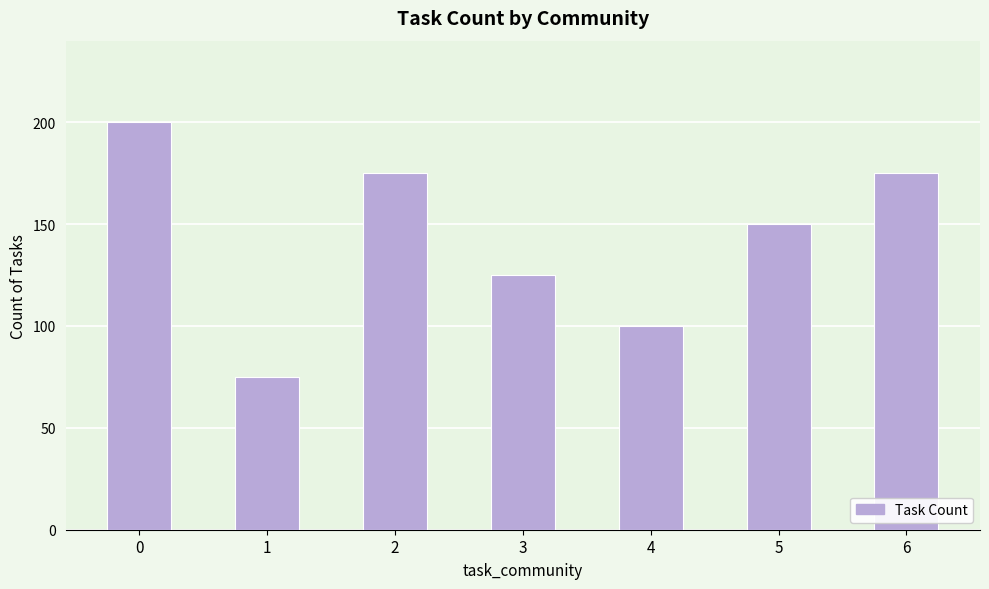

What is the average value?

143